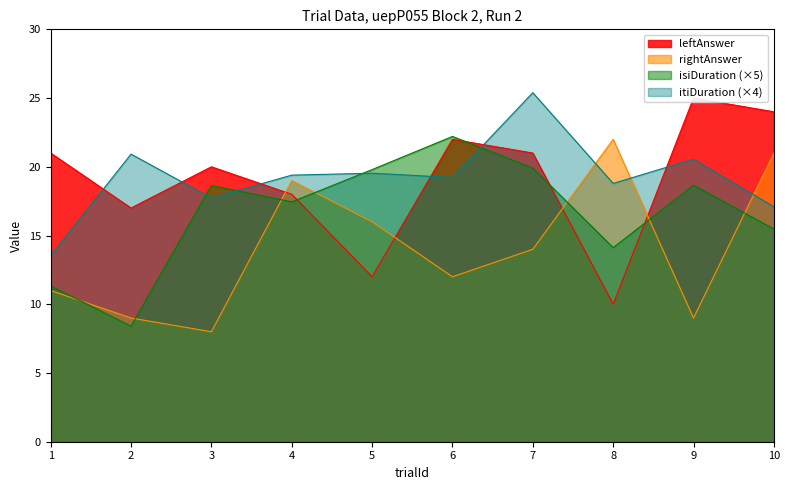

At 1, list the series in order from largest to smallest.

leftAnswer, itiDuration, isiDuration, rightAnswer